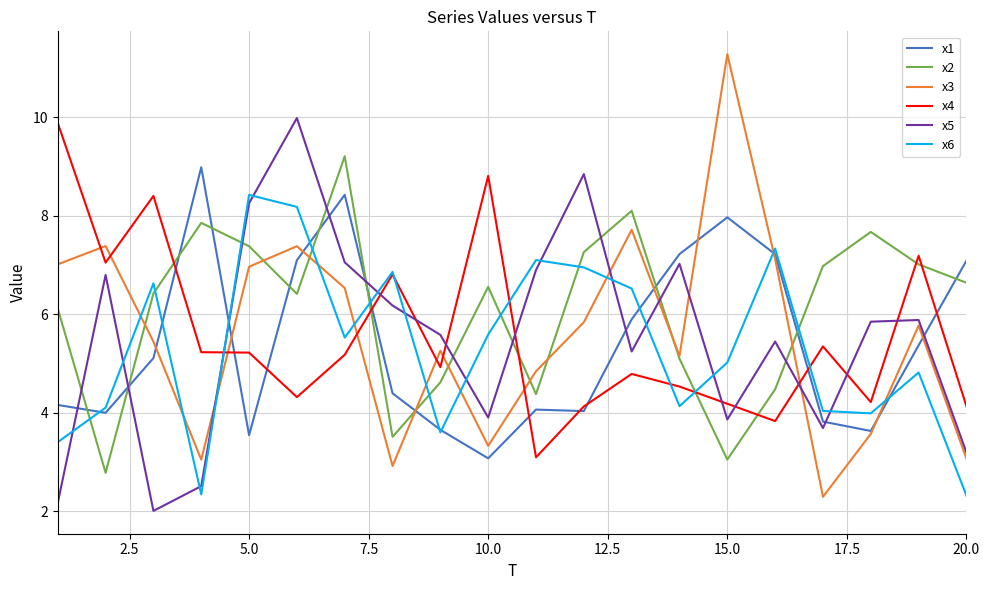

What is the difference between the second highest and second lowest values in the x3 series?

4.8